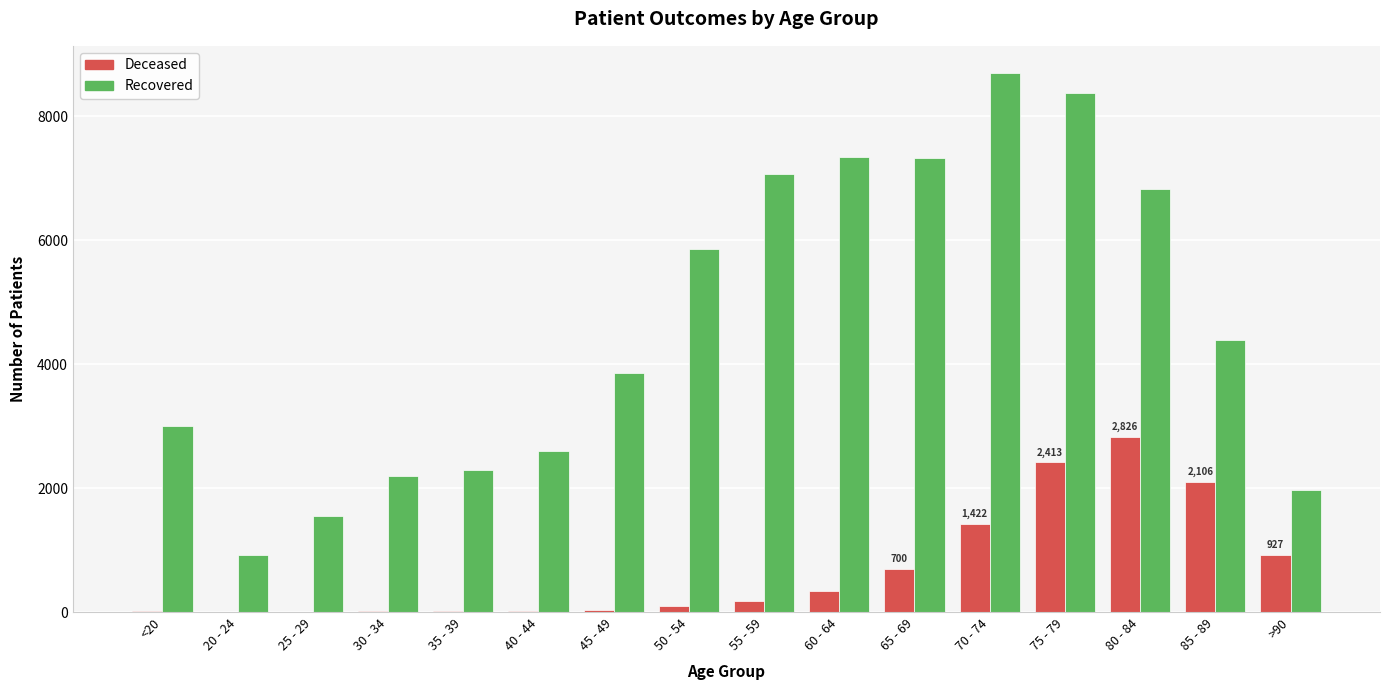

At which category does the chart reach its peak across all series?

70 - 74